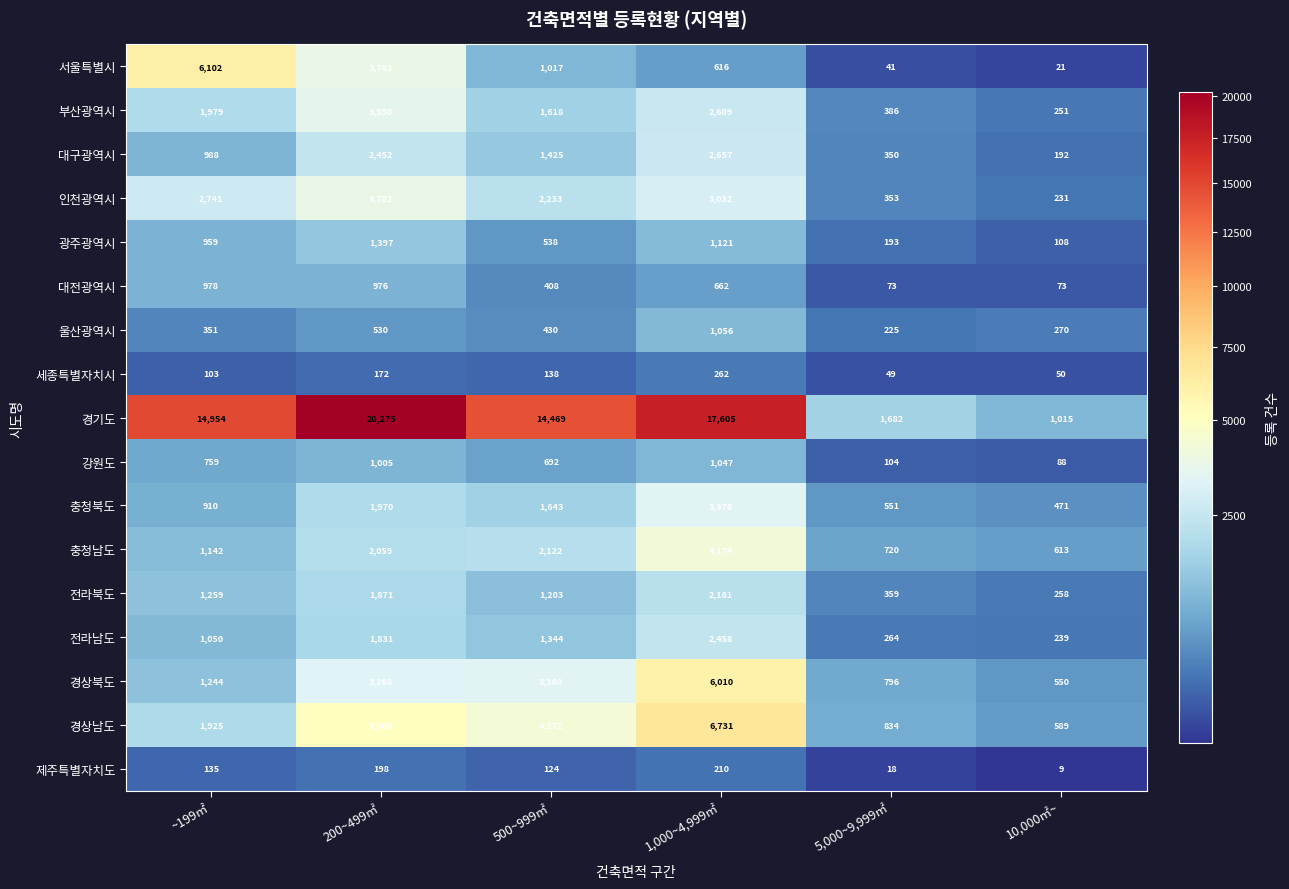

How many data points does each series have?

6